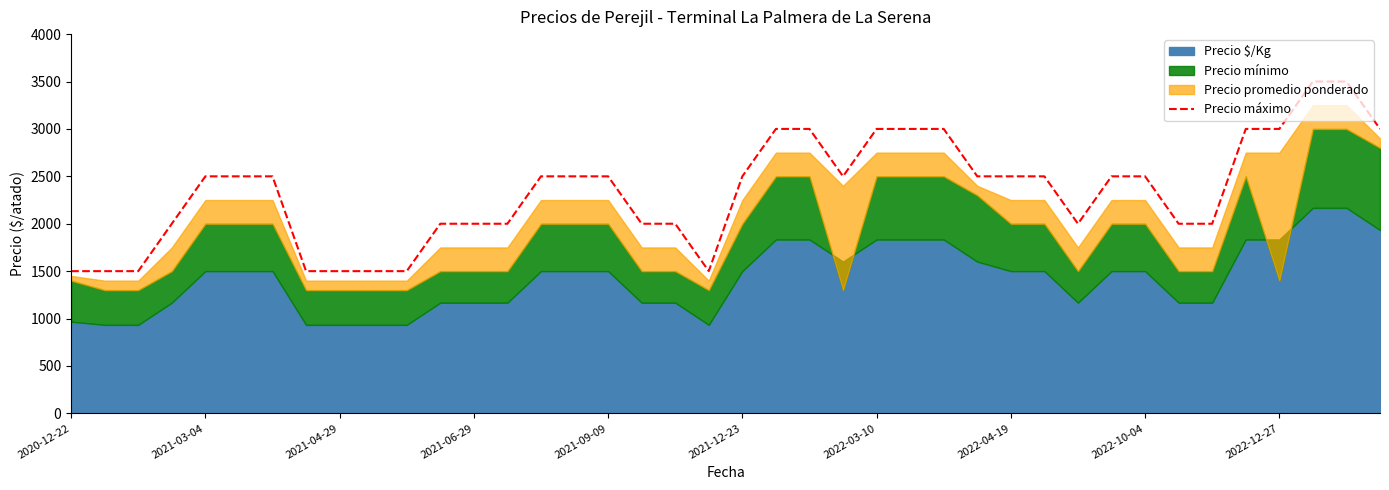

What is the minimum value for Precio máximo?

1500